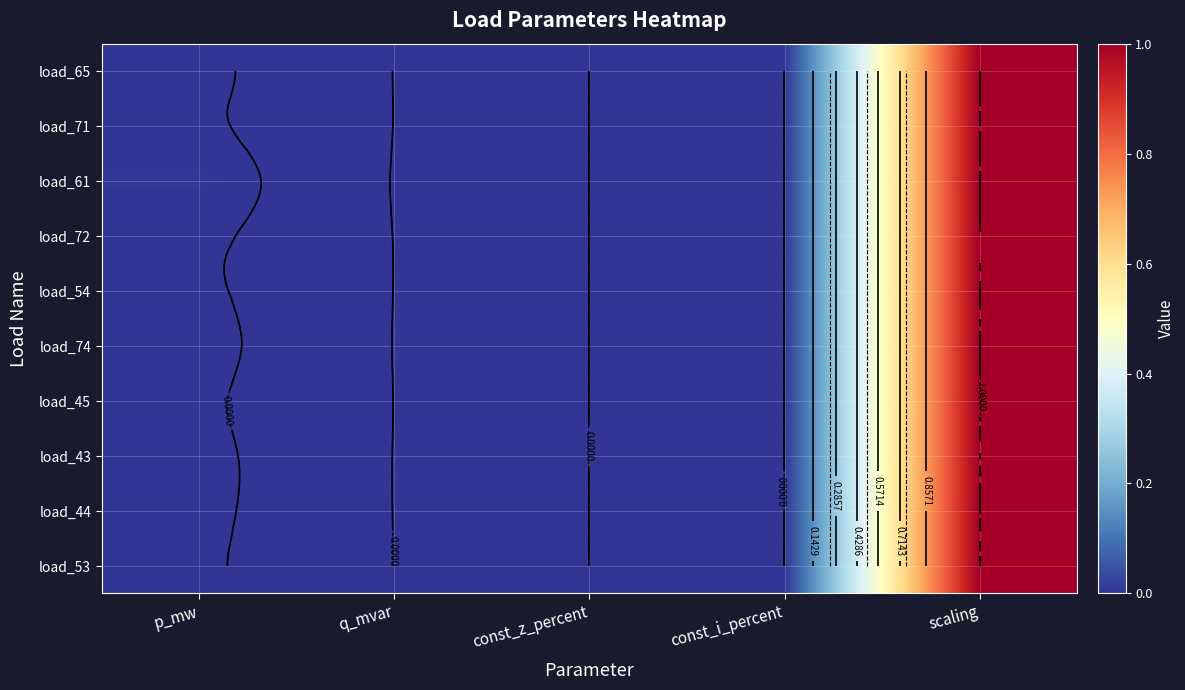

At how many categories does at least one series exceed 0?

3